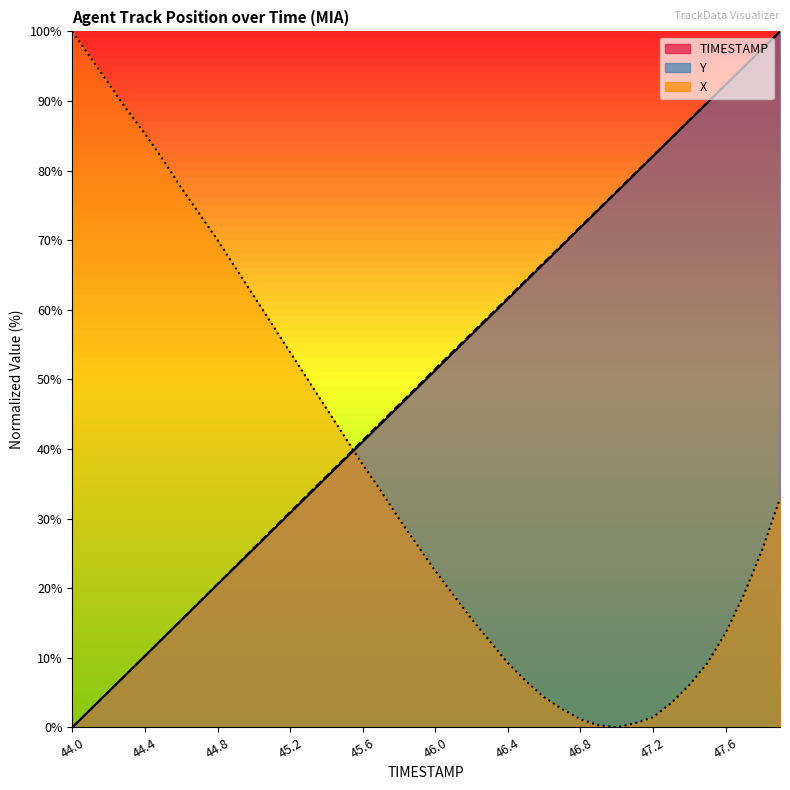

The value of TIMESTAMP at 46.9 is 74.4. True or false?

True